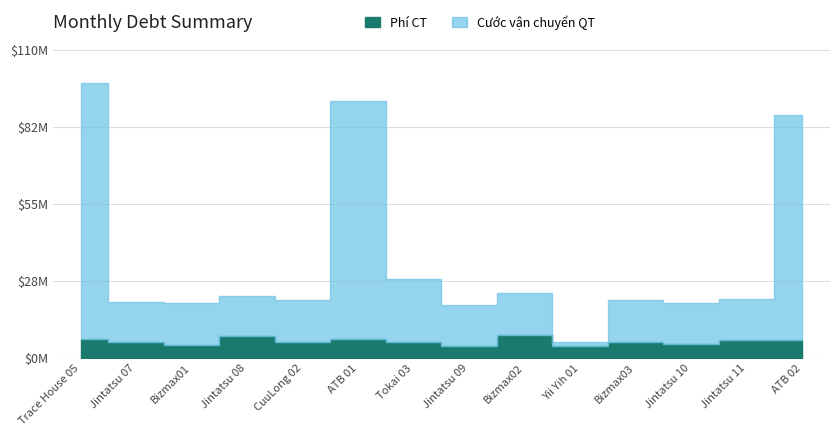

Count the number of categories in the chart.

14